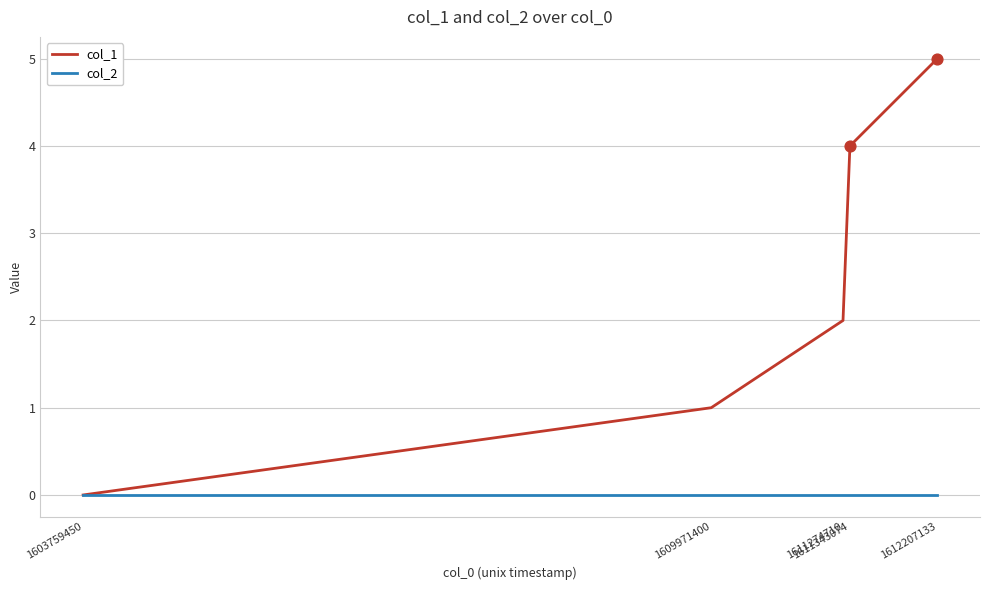

Which series has the largest total across all categories?

col_1